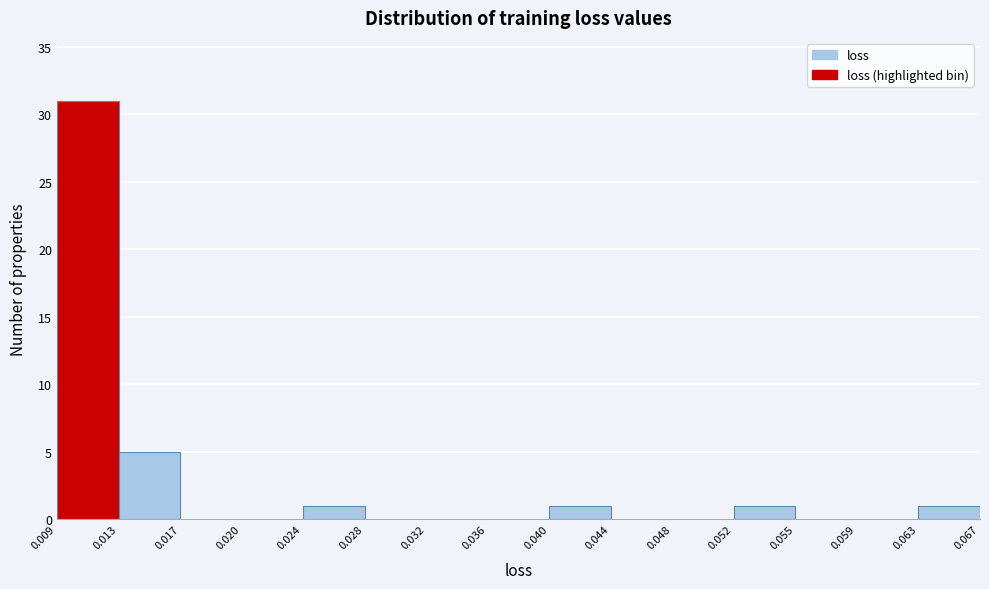

Over which range of the x-axis is the bar tallest?

0.009 to 0.013